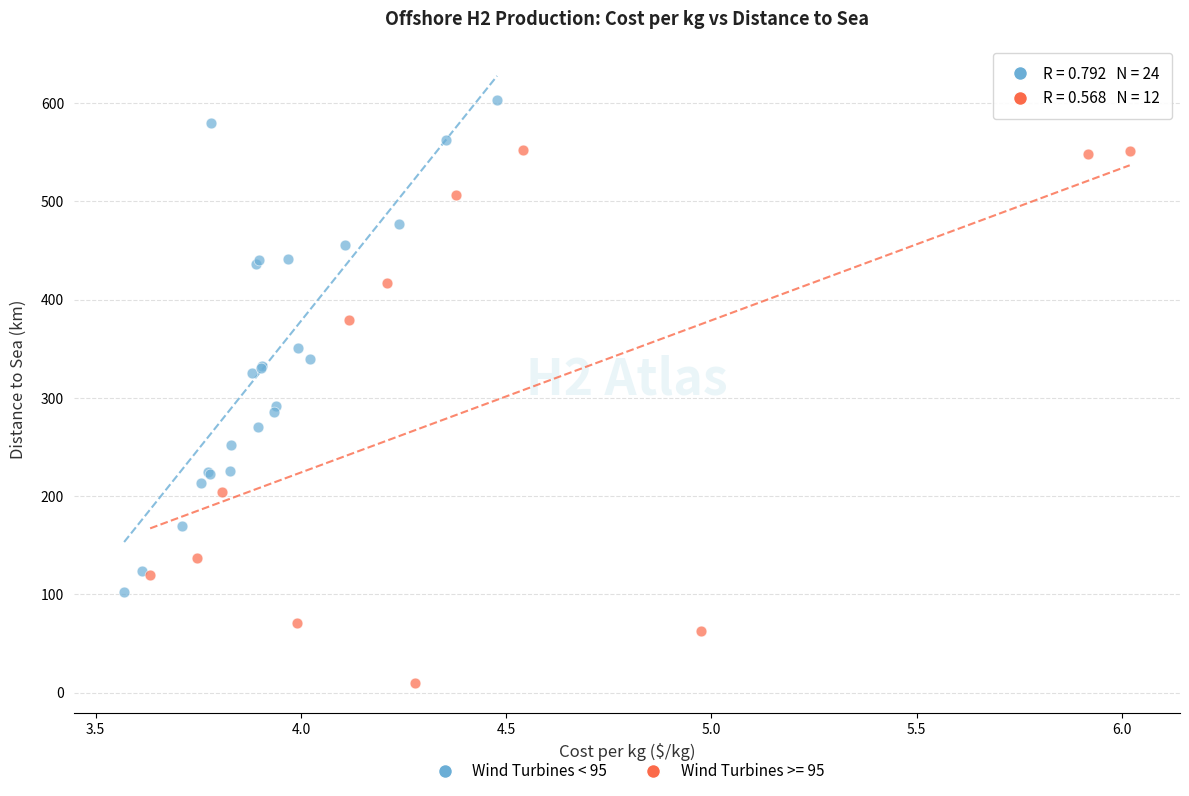

Which series has the widest spread of Y values?

Wind Turbines >= 95